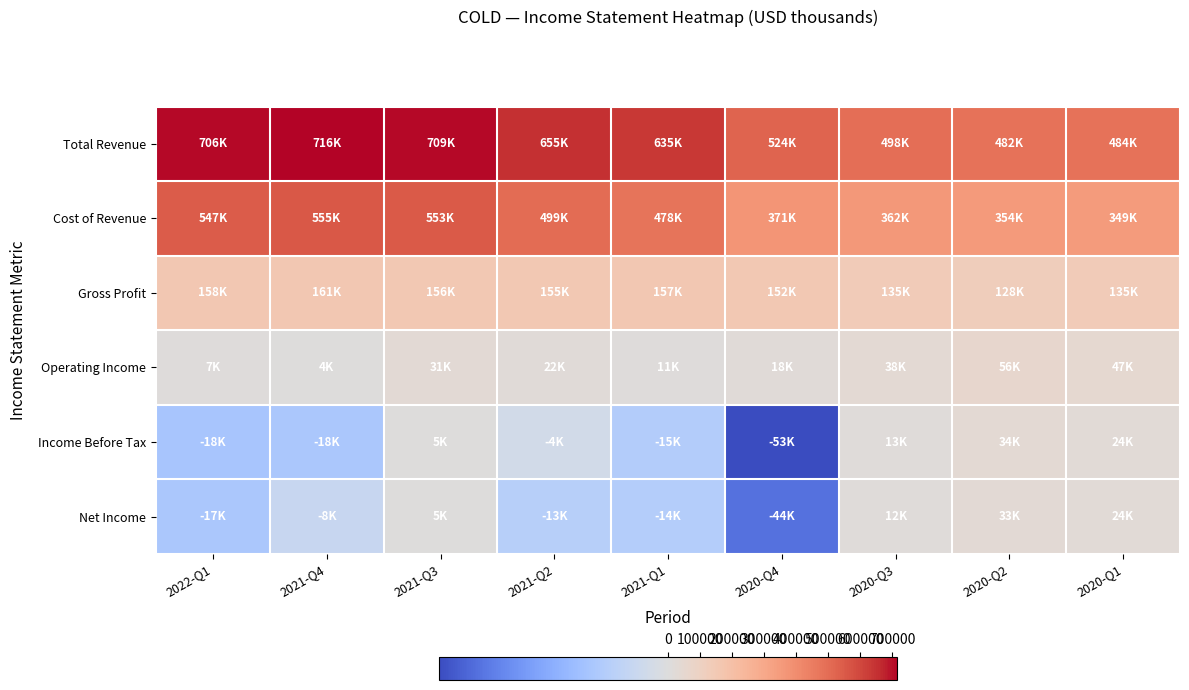

Which series has the largest range (max minus min)?

Total Revenue